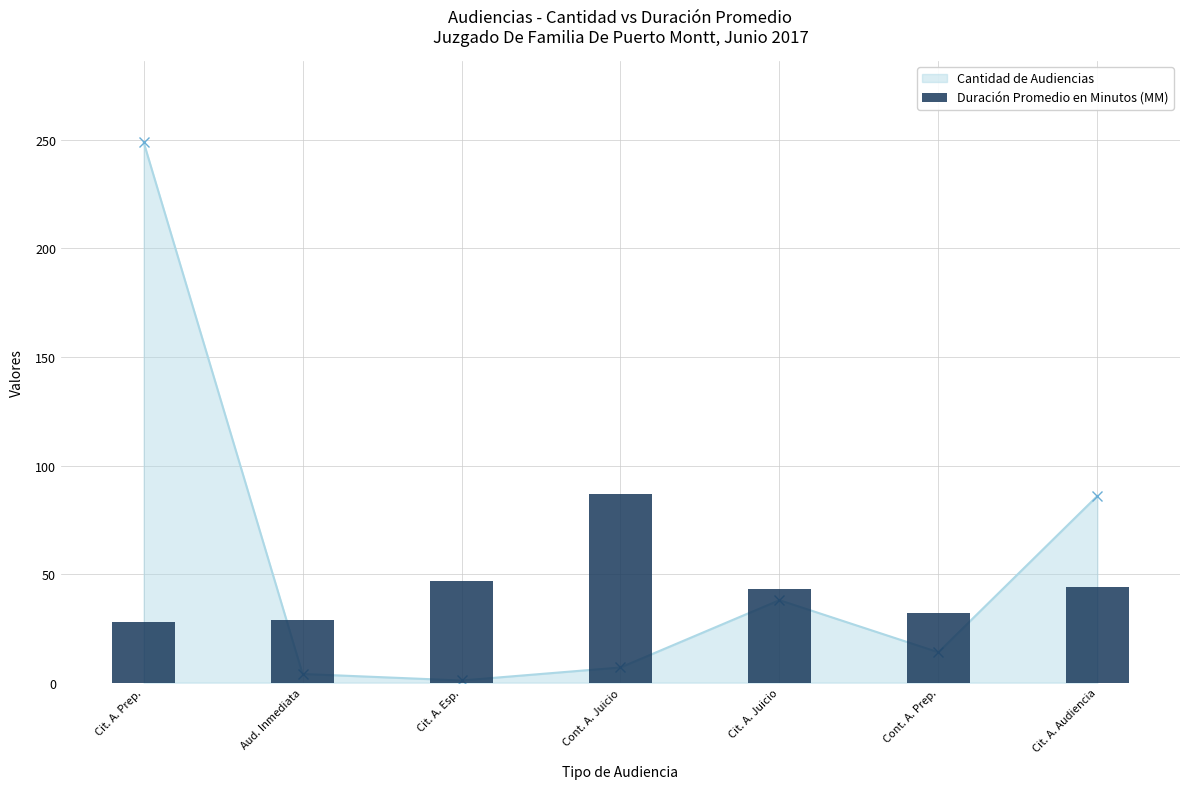

What is the label of the 6th bar from the left?

Cont. A. Prep.